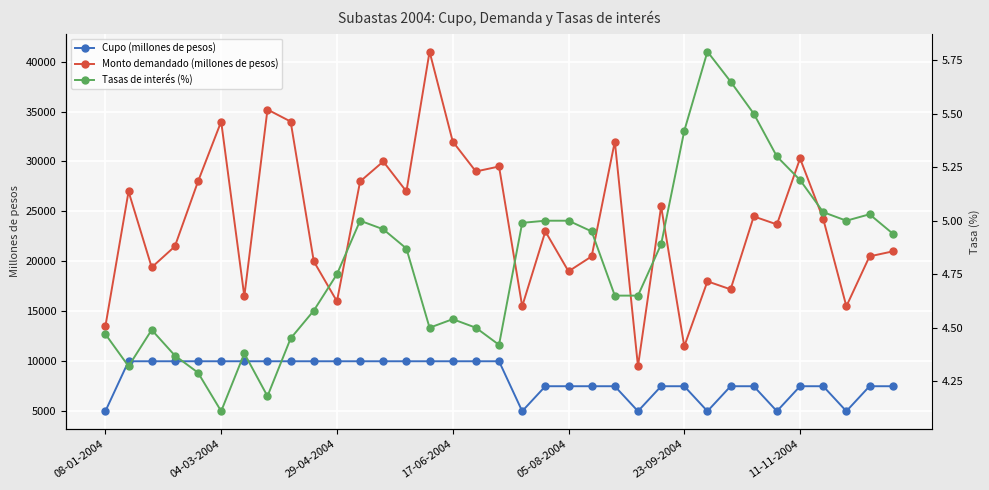

How many lines are shown in the chart?

3